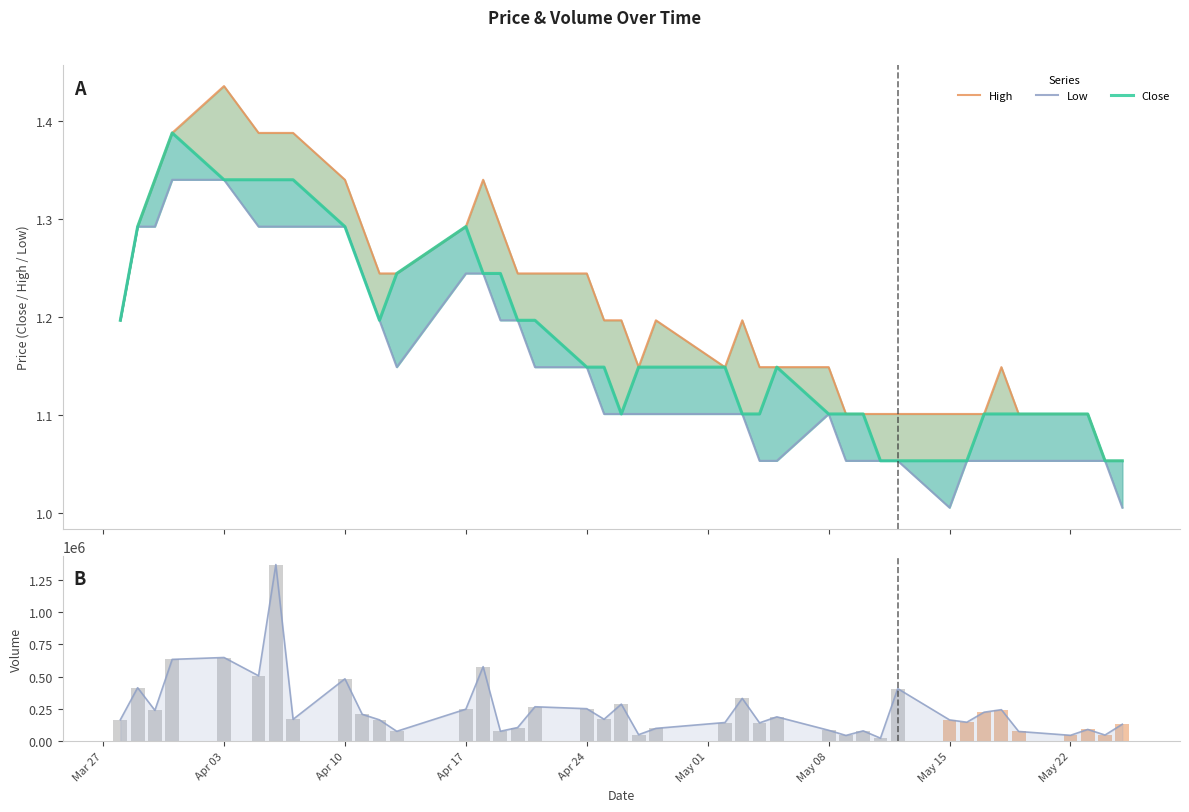

Is the value of Volume at Apr 24 greater than the value of Low at 14?

Yes